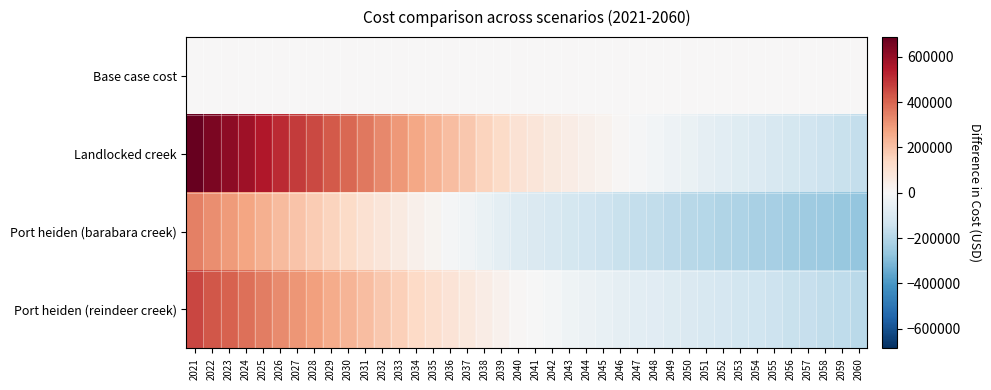

Which series has the largest total across all categories?

Landlocked creek